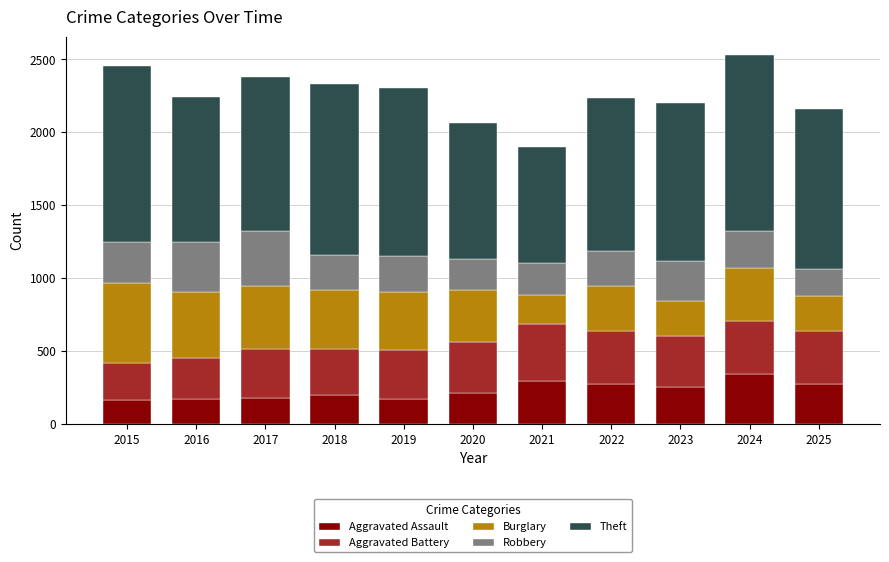

What is the maximum value for Aggravated Assault?

340